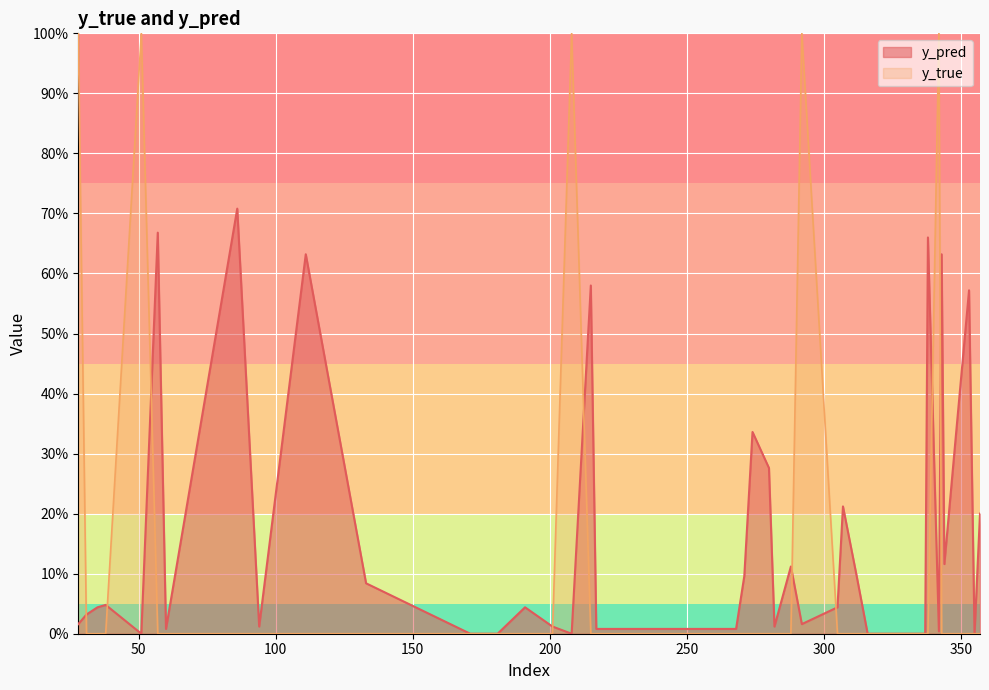

List the labels in order of y_pred value, largest first.

86, 57, 338, 111, 343, 215, 353, 274, 348, 280, 307, 357, 344, 288, 271, 312, 133, 38, 35, 191, 305, 31, 28, 292, 94, 201, 282, 60, 217, 268, 342, 51, 171, 180, 181, 208, 316, 317, 337, 355